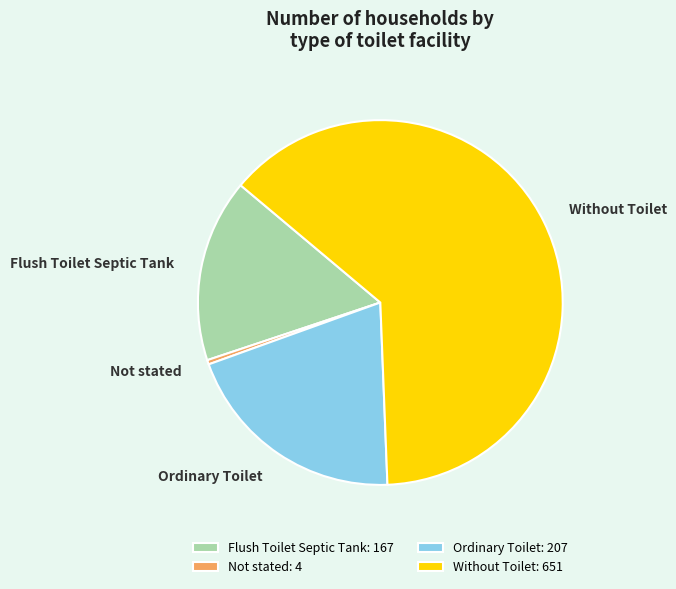

Count the number of slices in the pie.

4